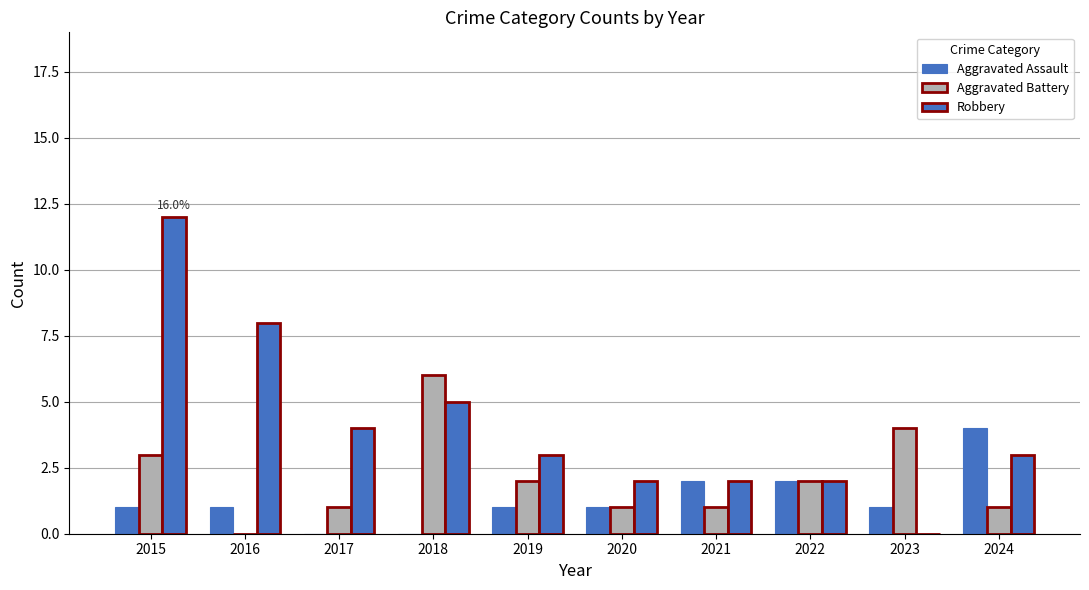

Does the chart contain stacked bars?

No